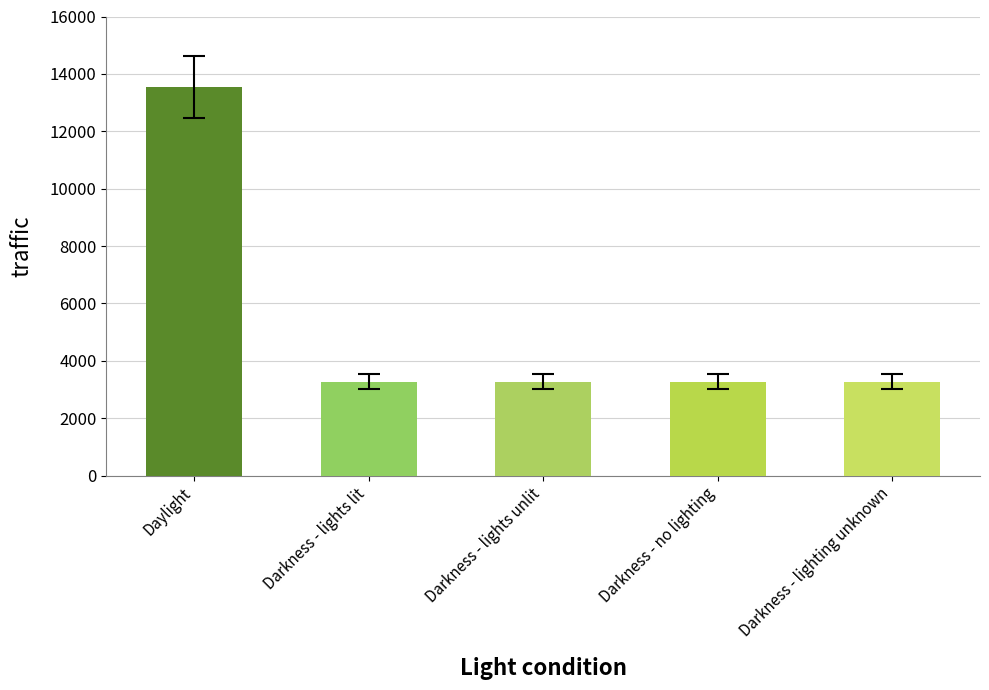

What is the change in value from Daylight to Darkness - lights unlit?

-10270